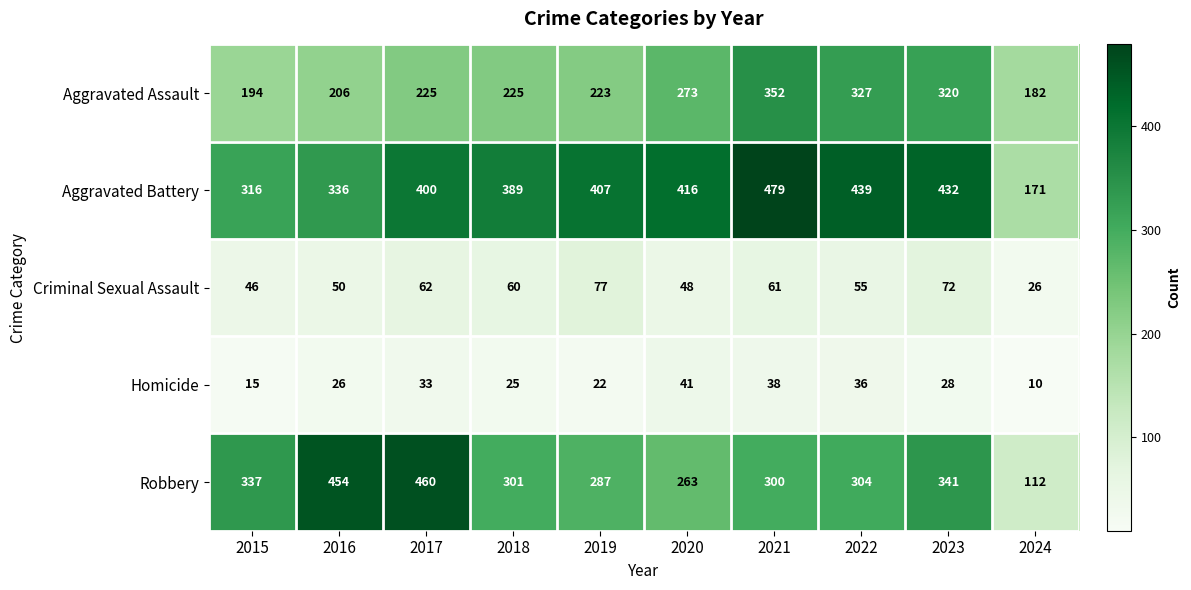

What is the difference between the second highest and second lowest values in the Robbery series?

191